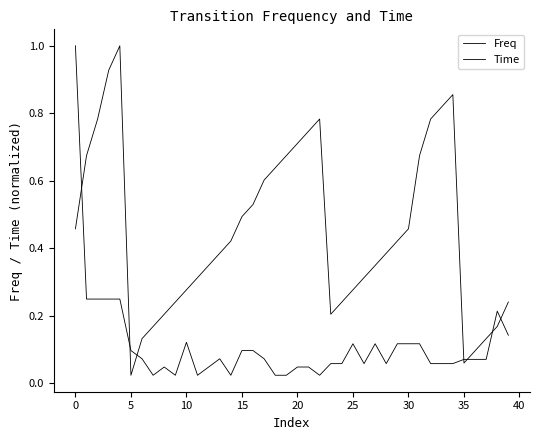

Rank the series by their maximum value, from highest to lowest.

Freq, Time